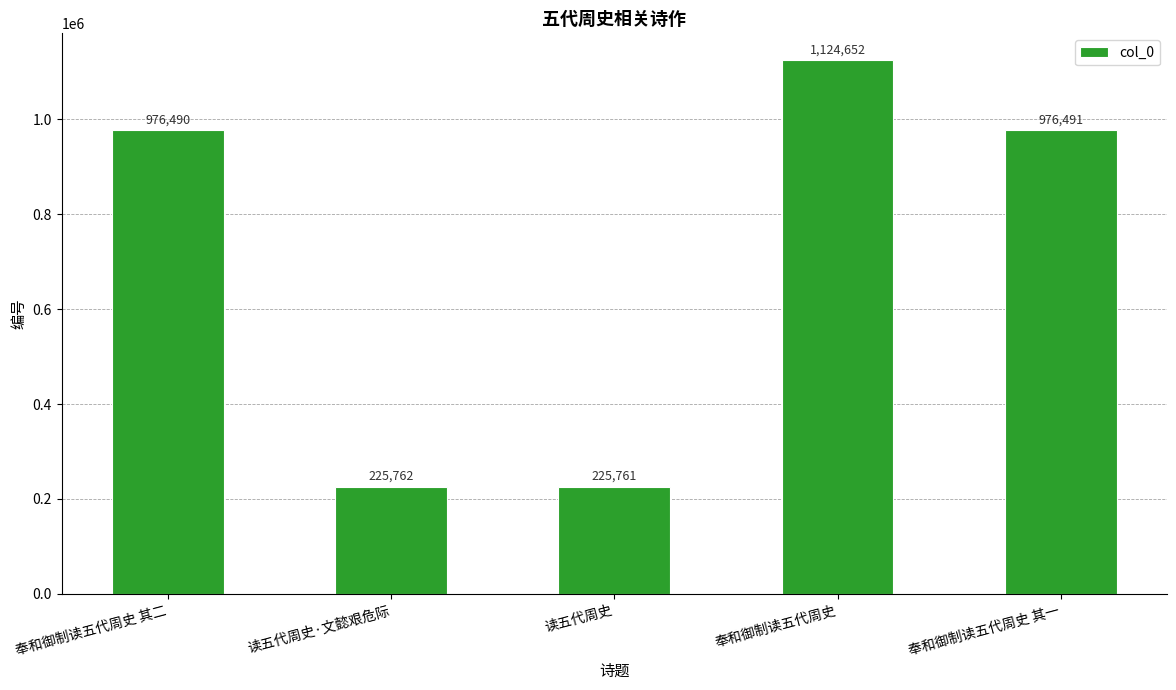

What is the difference between the values at 奉和御制读五代周史 and 奉和御制读五代周史 其二?

148162